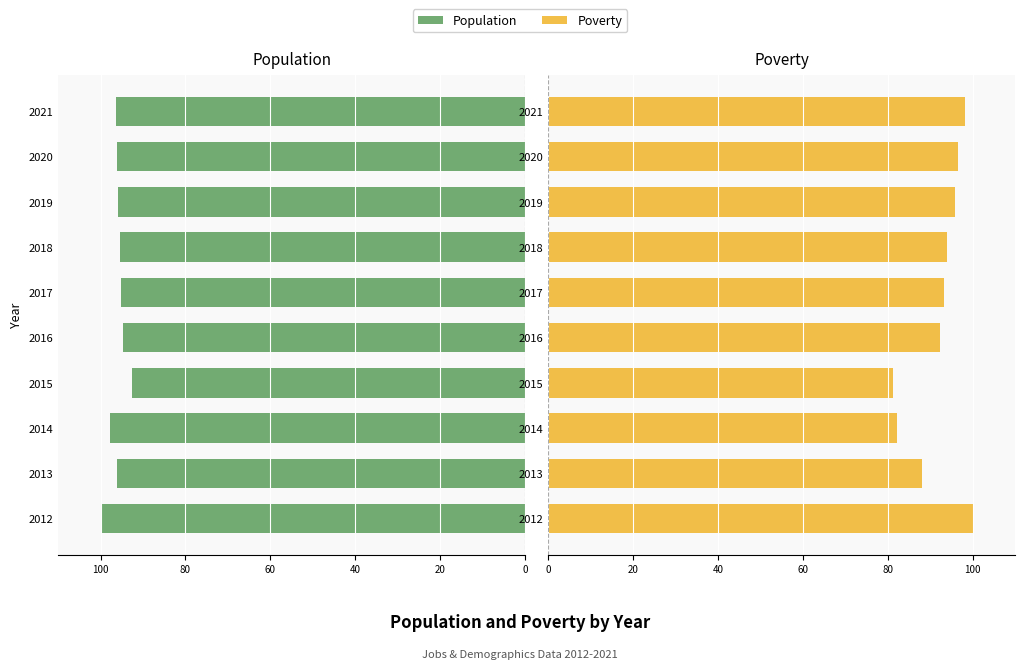

Which series changed the most between 2012 and 2015?

Poverty